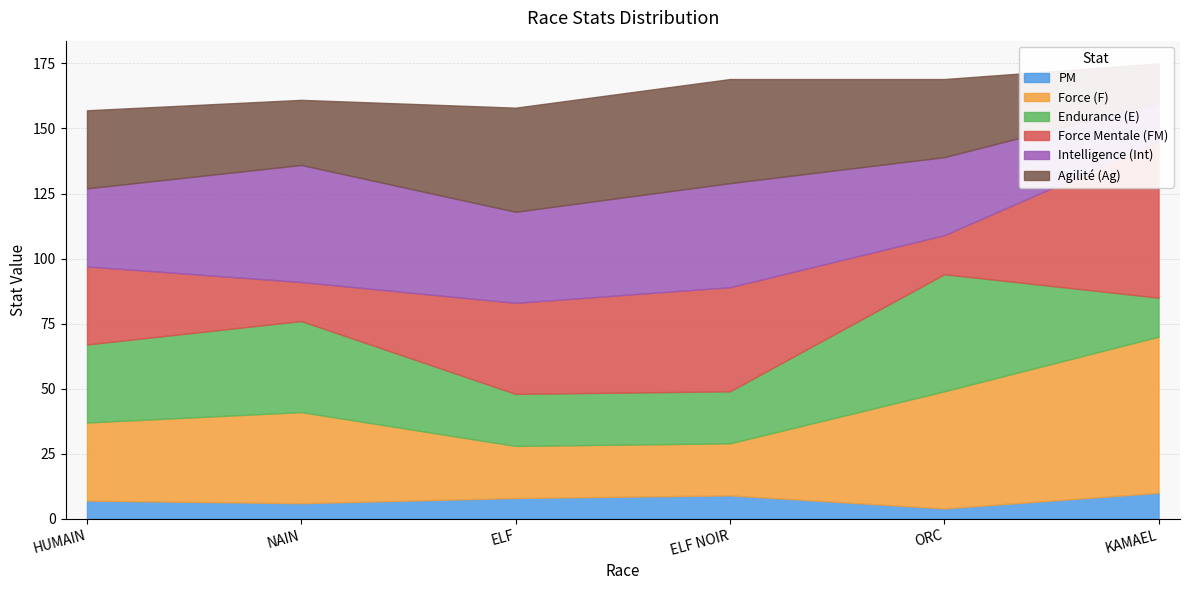

Where is the first local minimum for Agilité (Ag)?

NAIN